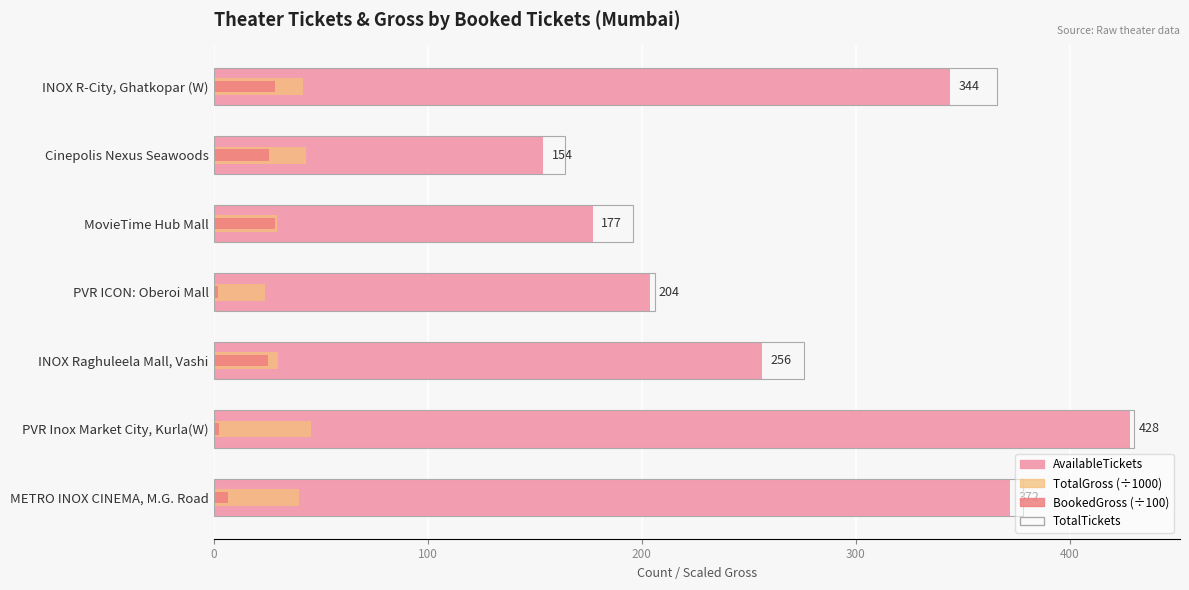

How many groups of bars are there?

7